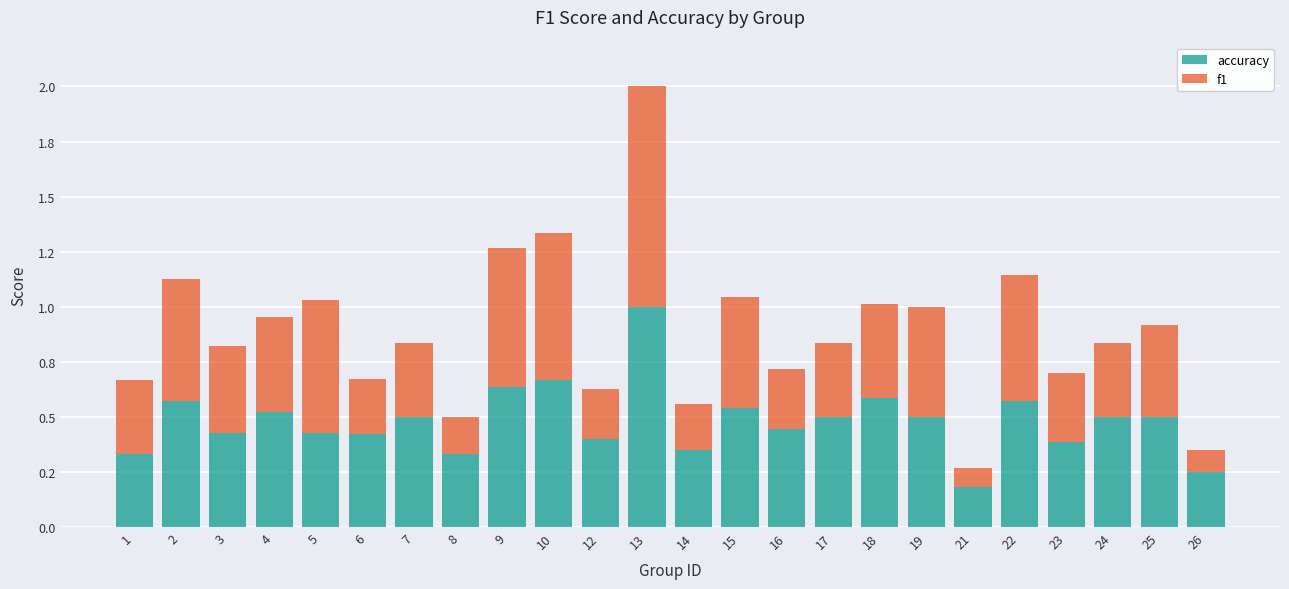

List the series in order of their overall mean, highest first.

accuracy, f1